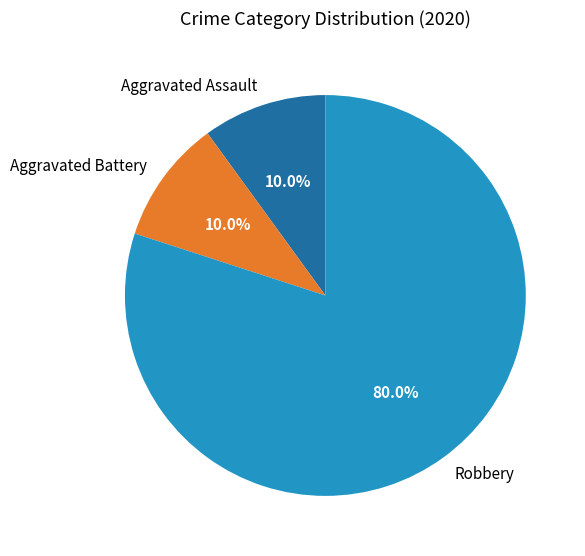

Is there a majority slice in this chart?

Yes